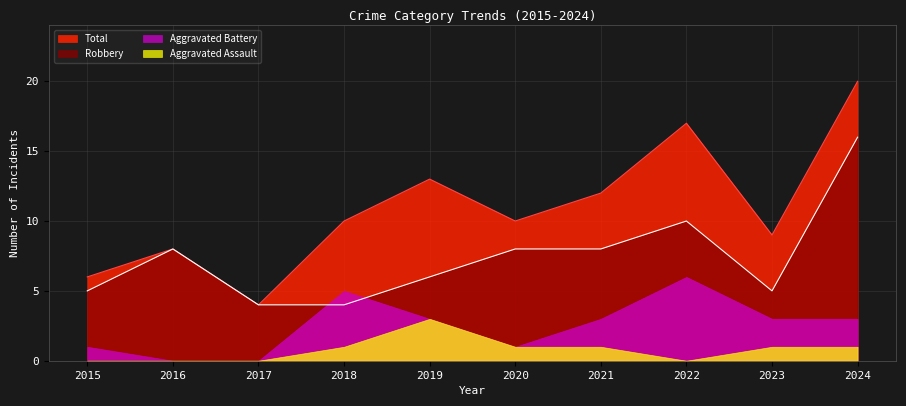

Which series changed the most between 2018 and 2021?

Robbery